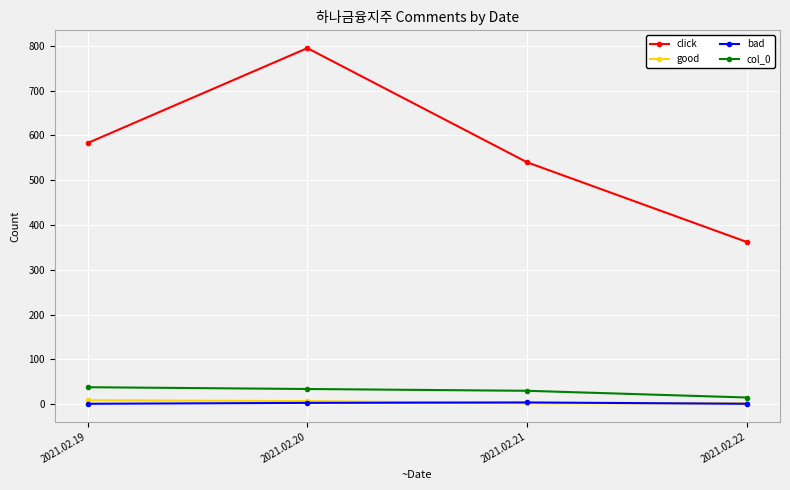

How many values in the col_0 series are below 34?

2